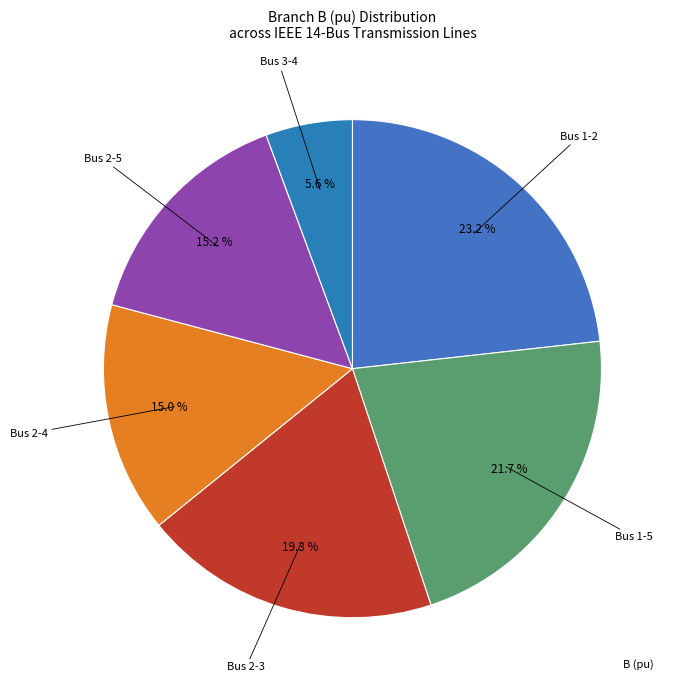

What is the largest slice in the pie chart?

1-2